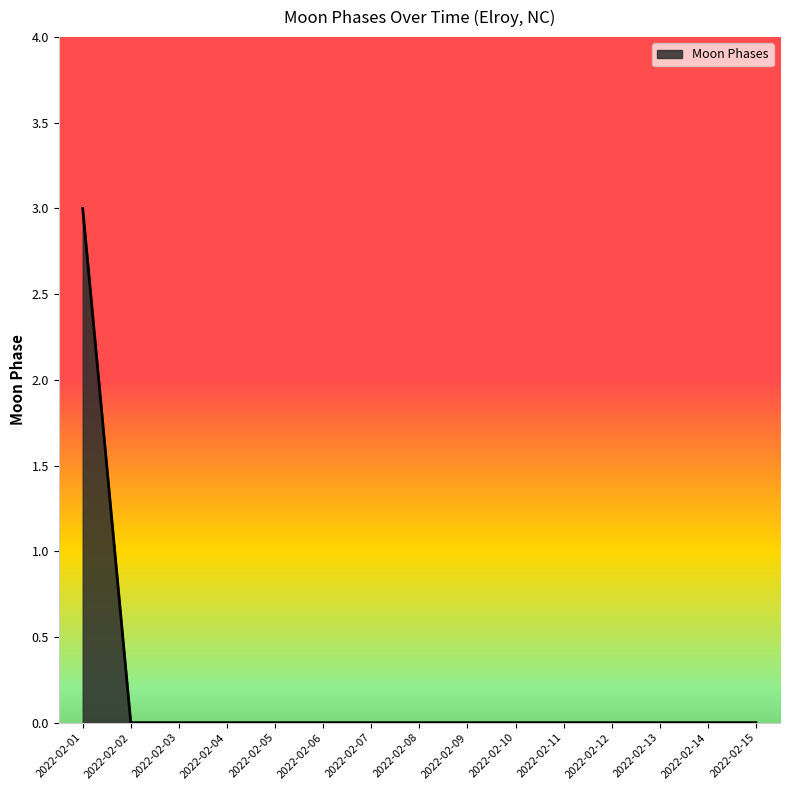

What is the difference between the maximum and minimum values?

3